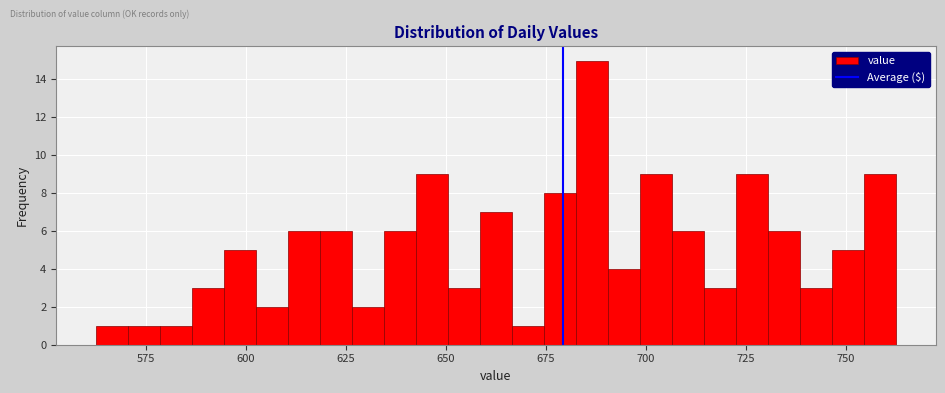

Around what value on the x-axis is the tallest bar? Give the approximate position of its centre, as read against the axis.

685